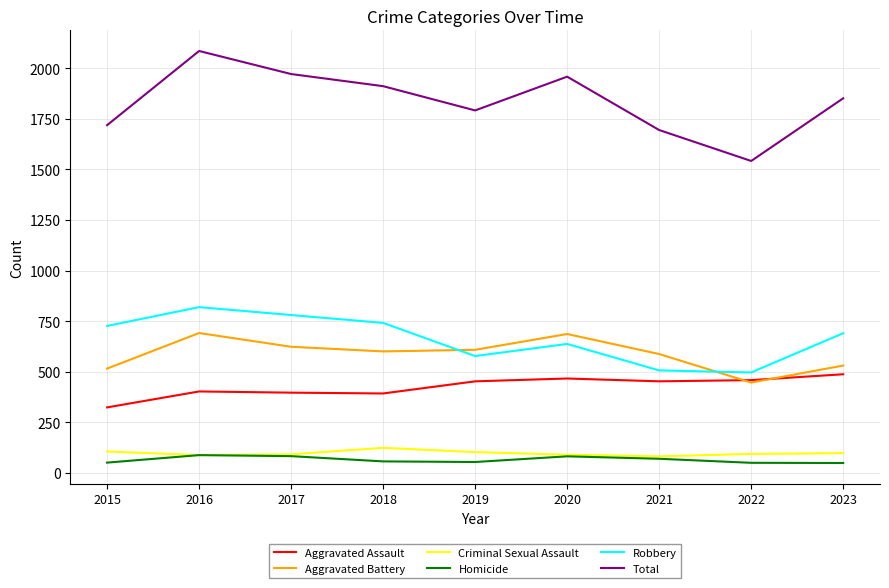

The value of Aggravated Battery at 2020 is 686. True or false?

True